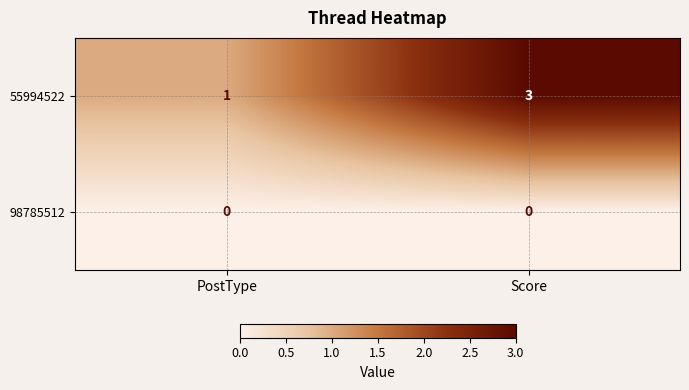

Is it true that 55994522 equals 2 at Score?

False